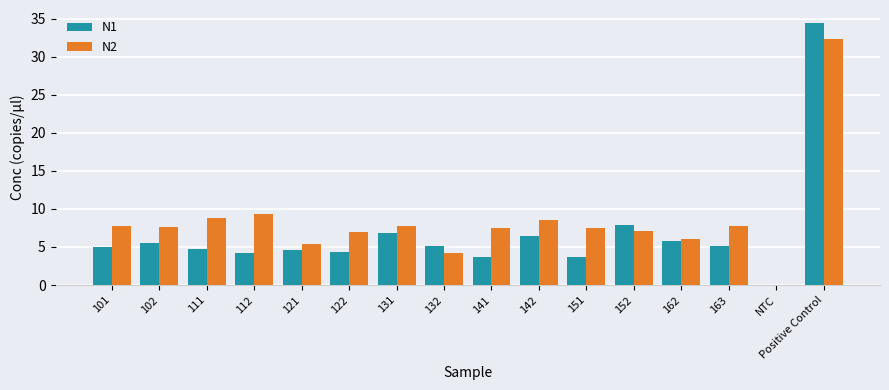

What is the sum of all N1 values?

107.5